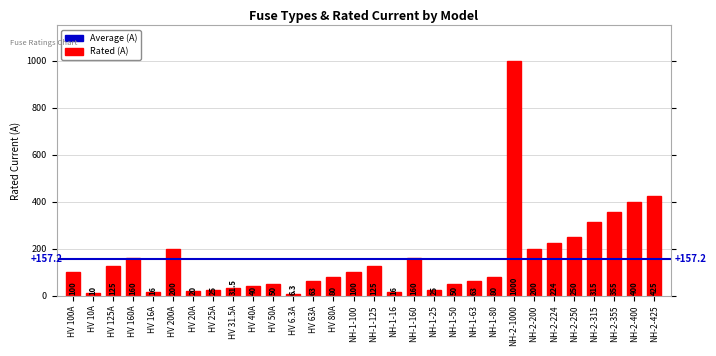

Read the value at NH-1-160.

160.0